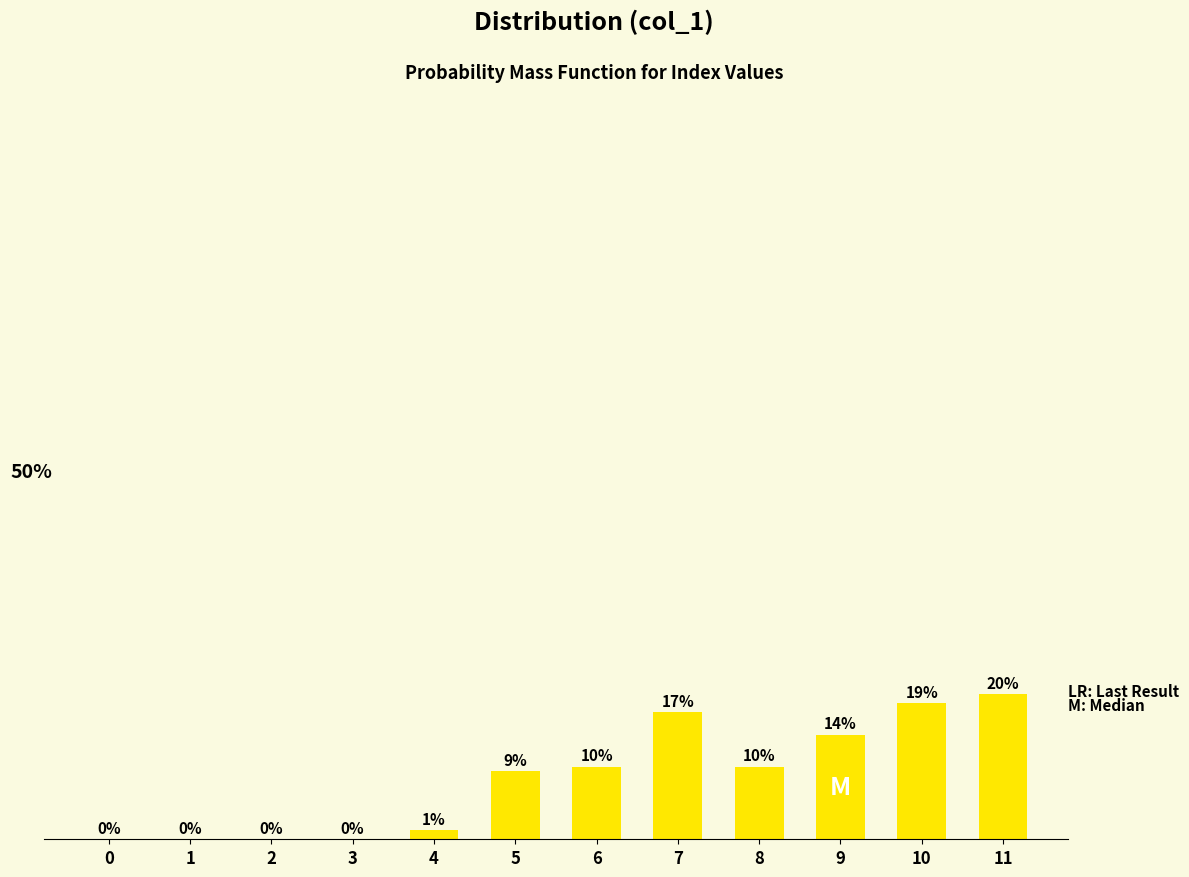

What is the approximate value at 8?

9.9